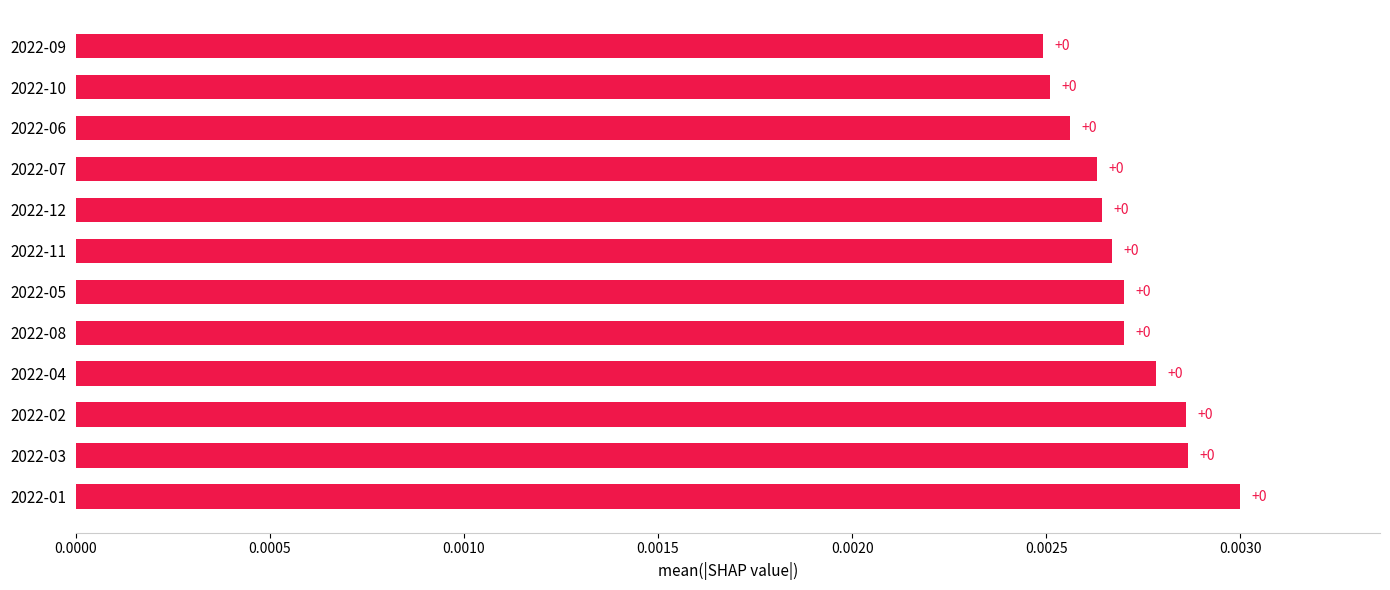

How many bars are there in total?

12